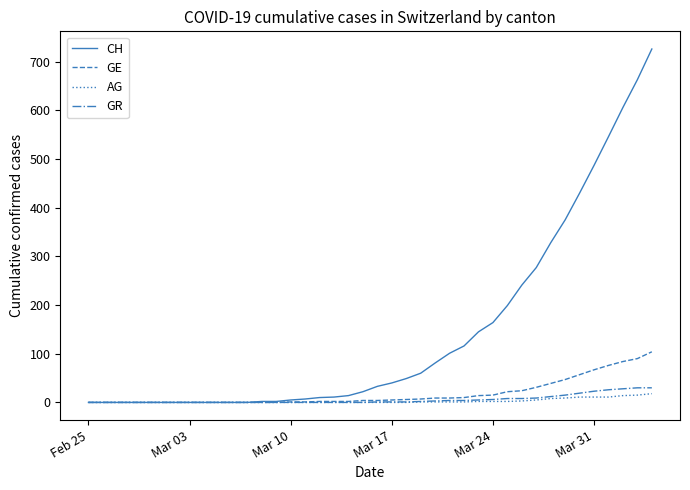

Count the number of data series in this chart.

4